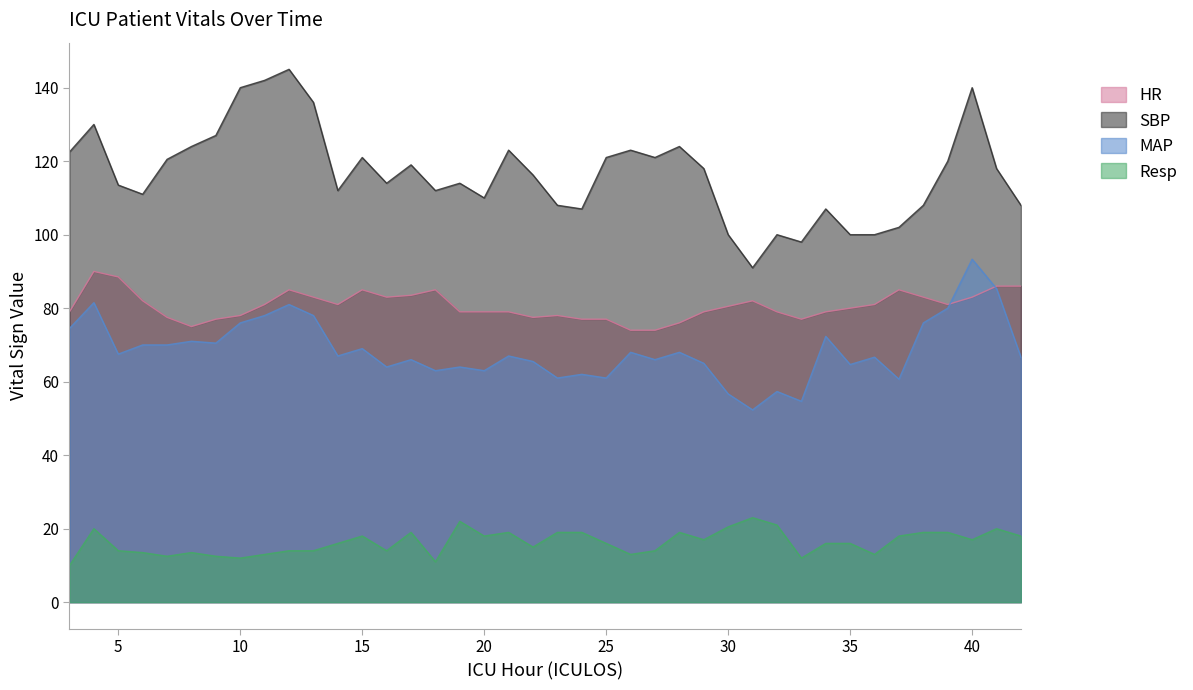

Is the value of HR at 30 greater than the value of Resp at 11?

Yes